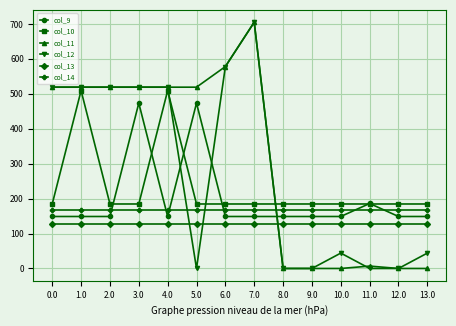

What is the maximum value shown in the chart?

705.0